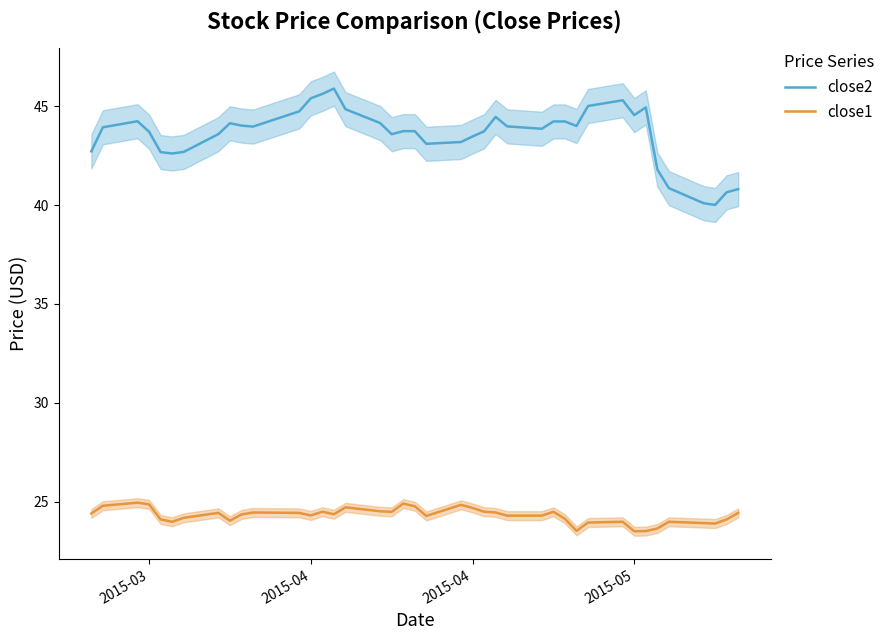

How many values in the close1 series are below 24?

10